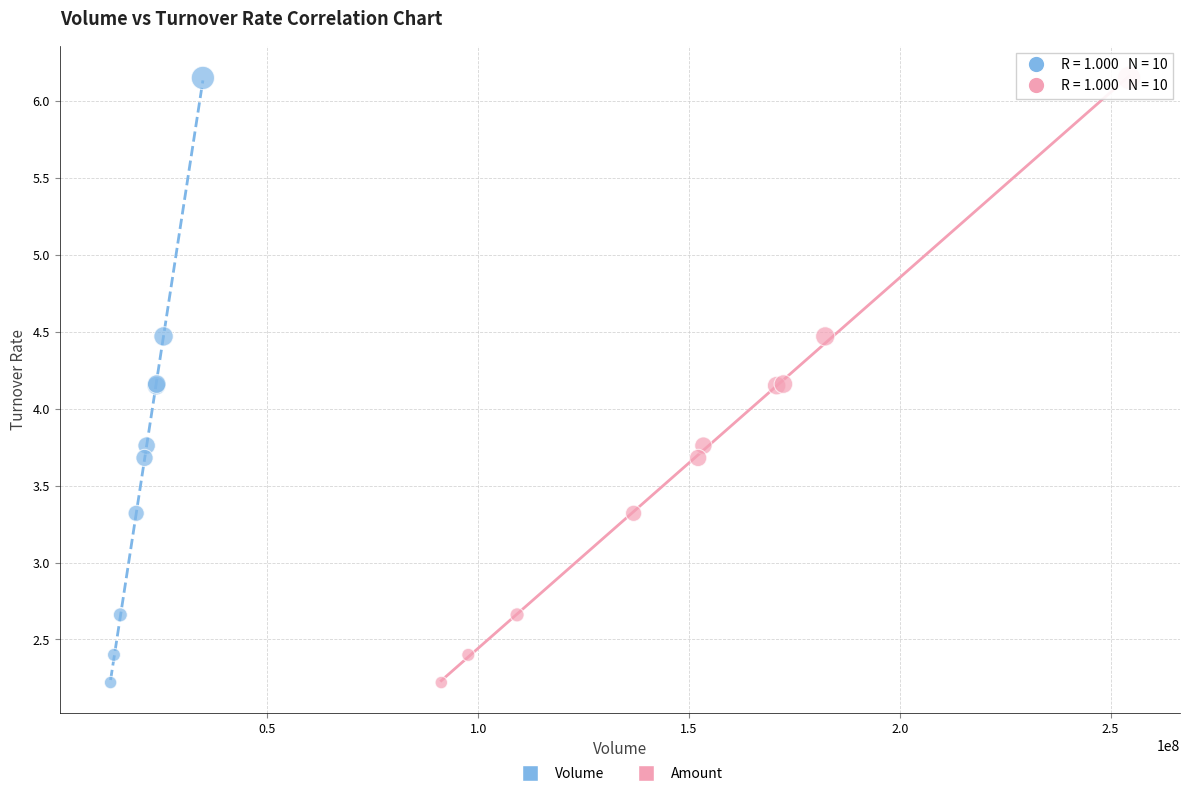

What are all the series names shown in the legend?

Volume, Amount